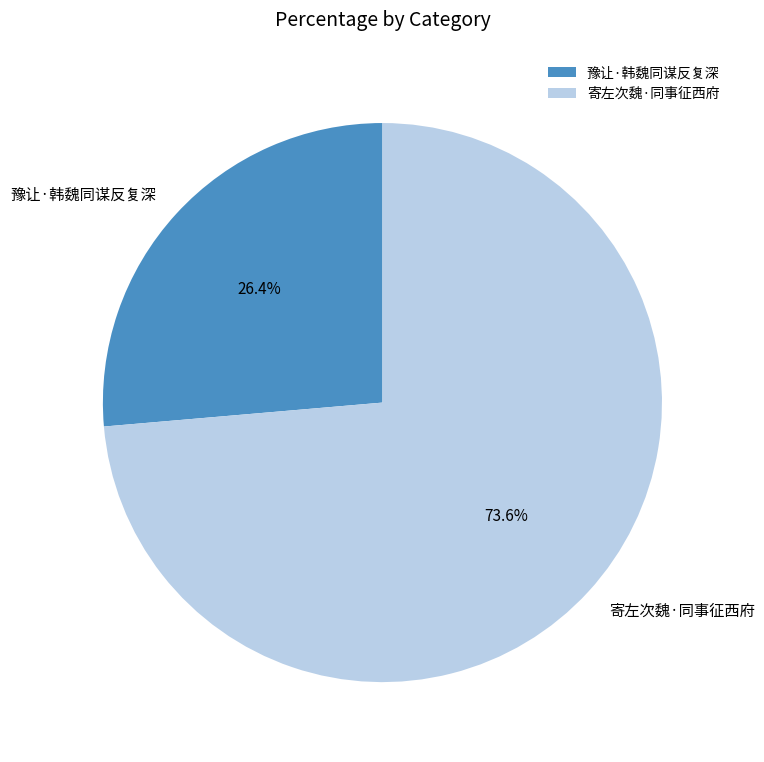

Which slice is the smallest?

豫让·韩魏同谋反复深